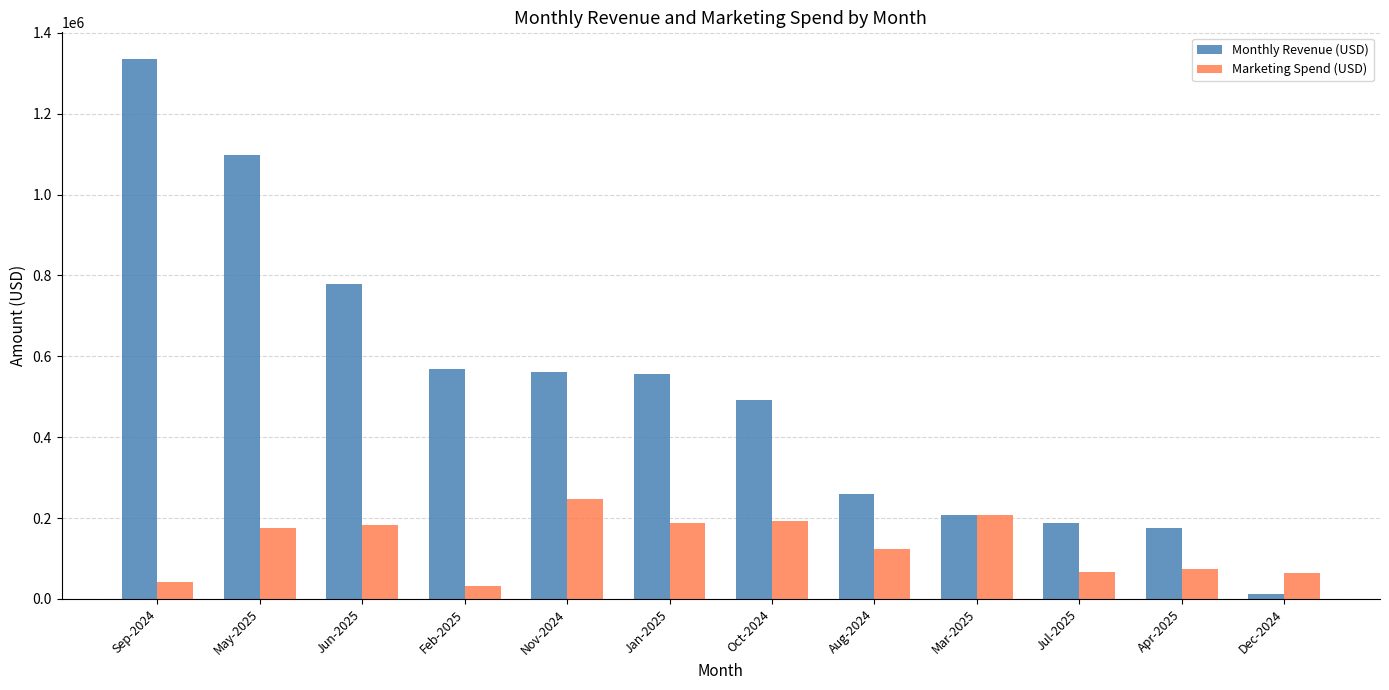

What is the label of the 2nd bar from the left?

May-2025